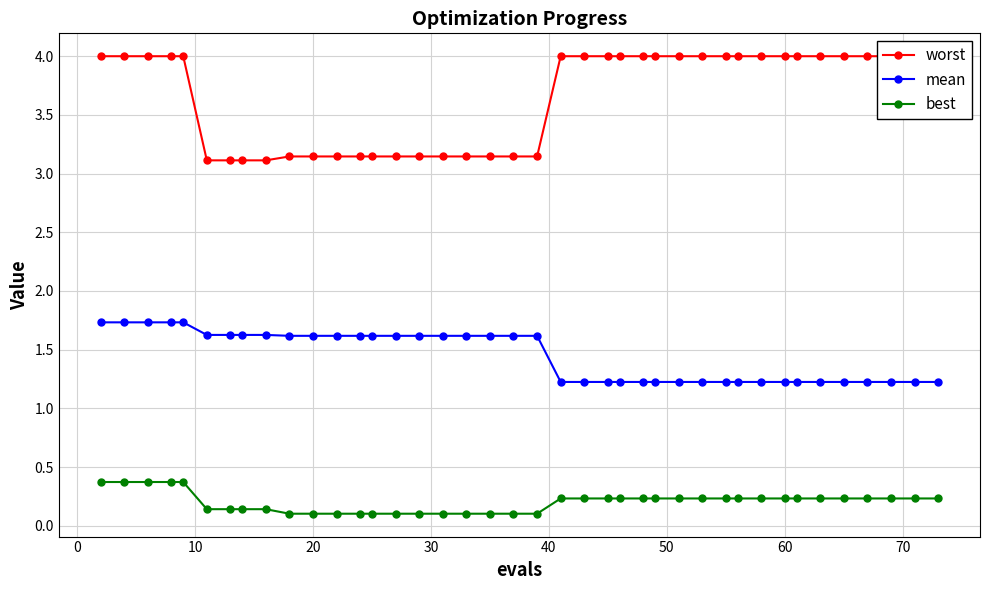

Does the chart have visible grid lines?

Yes